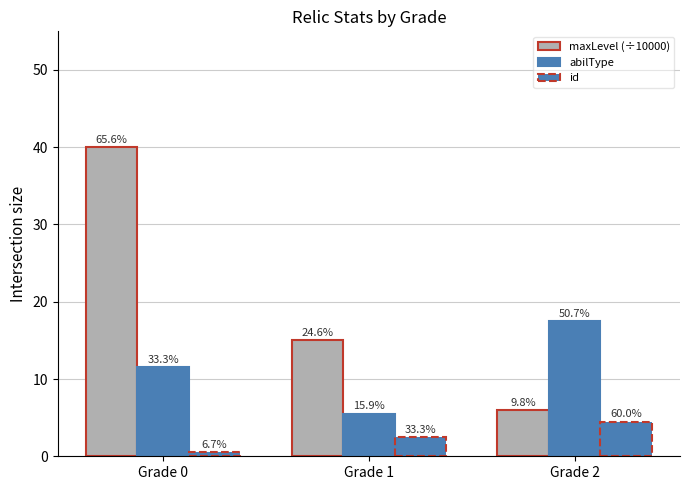

True or false: id has a value of 2.7 at Grade 2.

False